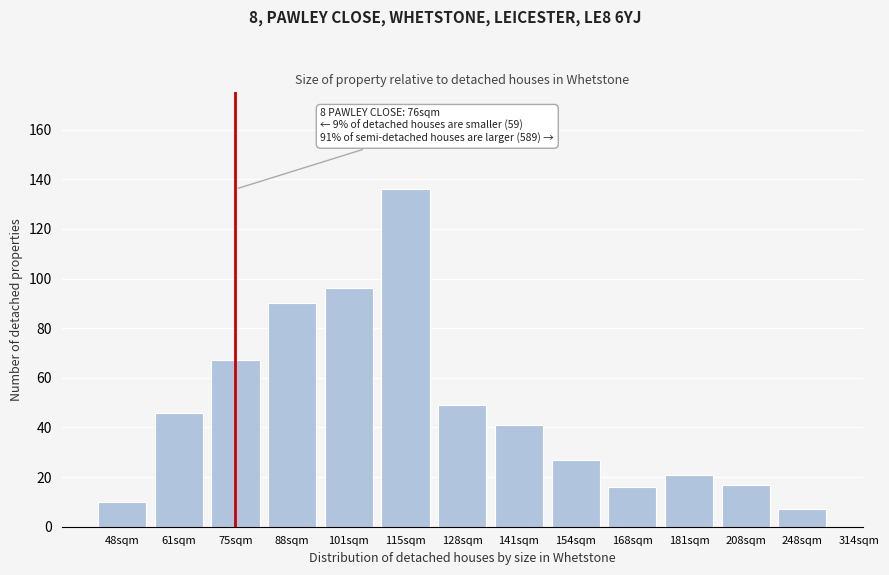

Reading left to right, transcribe all the data shown in this chart.

48sqm=10	61sqm=46	75sqm=67	88sqm=90	101sqm=96	115sqm=136	128sqm=49	141sqm=41	154sqm=27	168sqm=16	181sqm=21	208sqm=17	248sqm=7